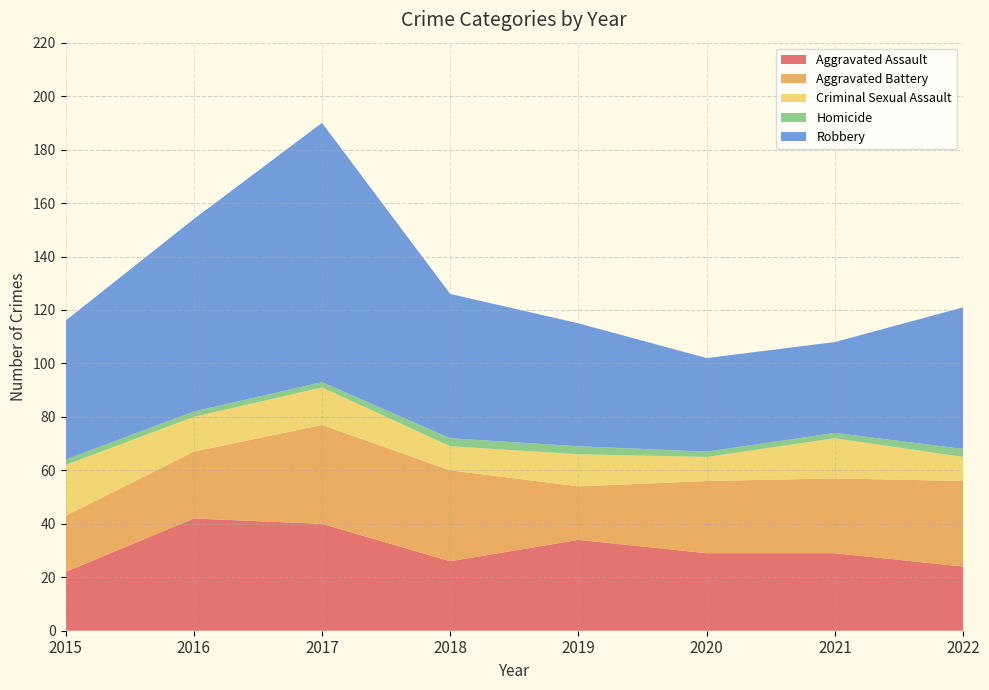

Reading right to left, what are all the values shown in this chart?

Aggravated Assault: 24	29	29	34	26	40	42	22
Aggravated Battery: 32	28	27	20	34	37	25	21
Criminal Sexual Assault: 9	15	9	12	9	14	13	19
Homicide: 3	2	2	3	3	2	2	2
Robbery: 53	34	35	46	54	97	72	52